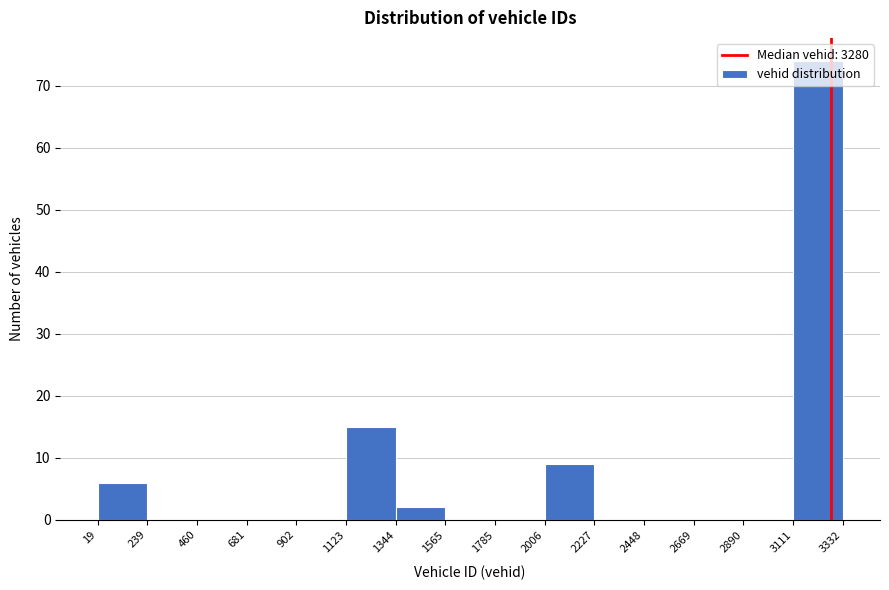

Reading left to right, transcribe this chart: for each bar, give the range it covers on the x-axis and its height. The values are not printed on the chart, so give them approximately, as read against the axis.

19 to 239: 6
239 to 460: 0
460 to 681: 0
681 to 902: 0
902 to 1123: 0
1123 to 1344: 15
1344 to 1565: 2
1565 to 1785: 0
1785 to 2006: 0
2006 to 2227: 9
2227 to 2448: 0
2448 to 2669: 0
2669 to 2890: 0
2890 to 3111: 0
3111 to 3332: 74